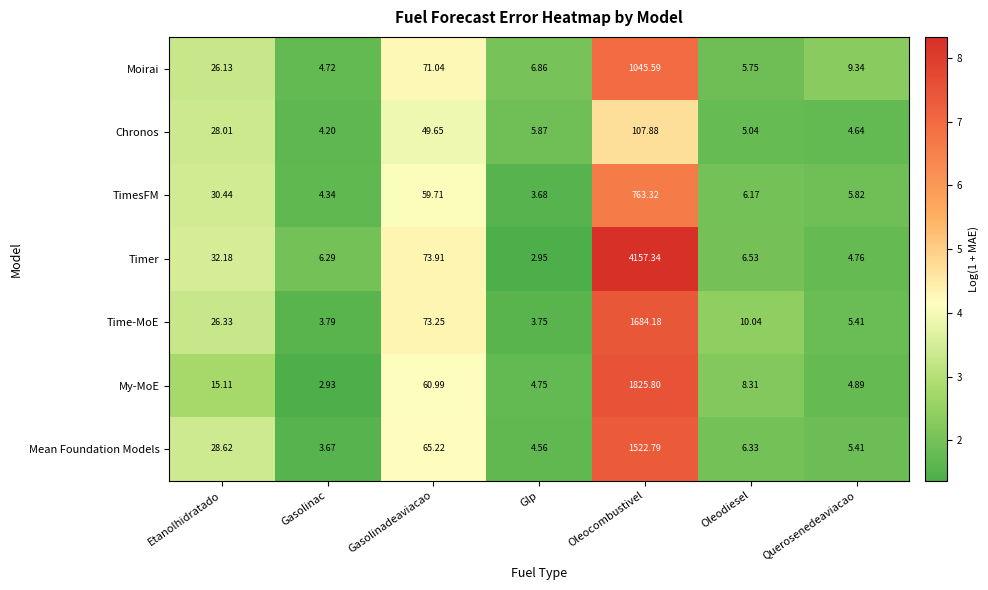

Rank the categories by Mean Foundation Models value from lowest to highest.

Gasolinac, Glp, Querosenedeaviacao, Oleodiesel, Etanolhidratado, Gasolinadeaviacao, Oleocombustivel